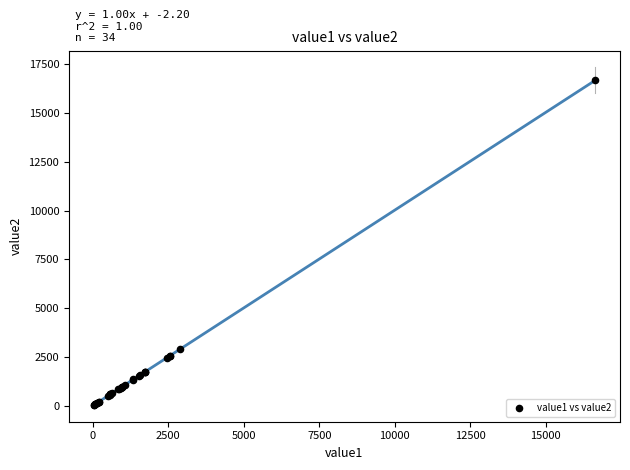

What Y value in the scatter plot is closest to 8358?

2921.0